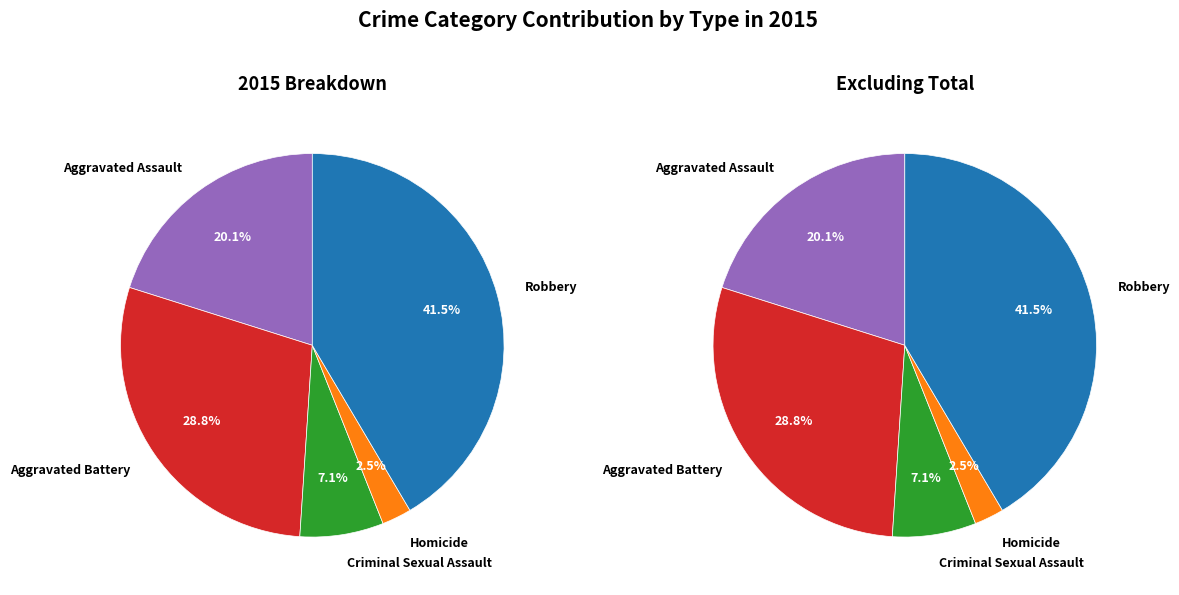

Is it true that Aggravated Assault is 8% of the pie?

False